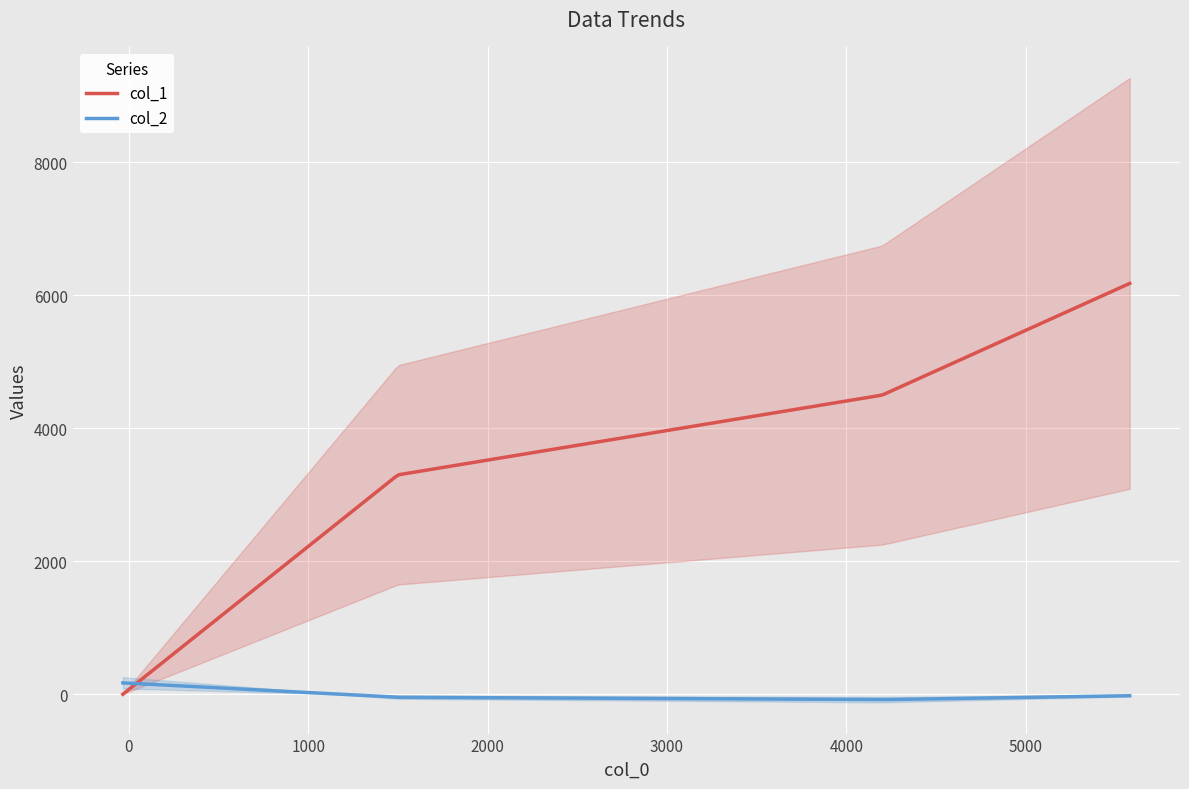

How many data points in col_1 are less than 4500?

2